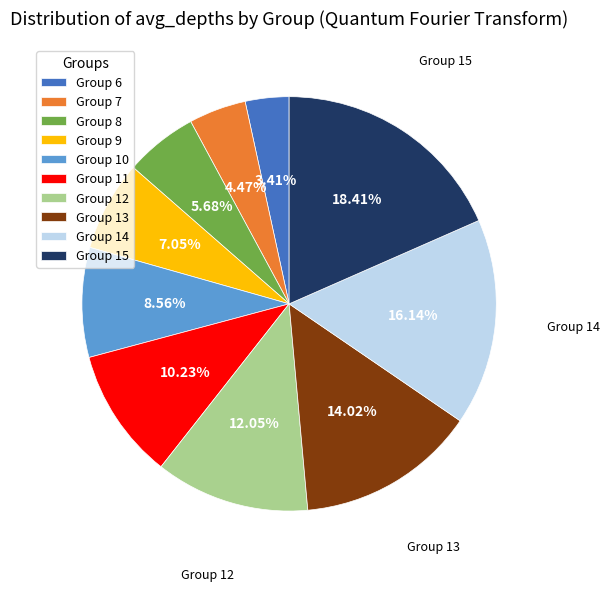

Is there any slice that represents more than half of the pie?

No